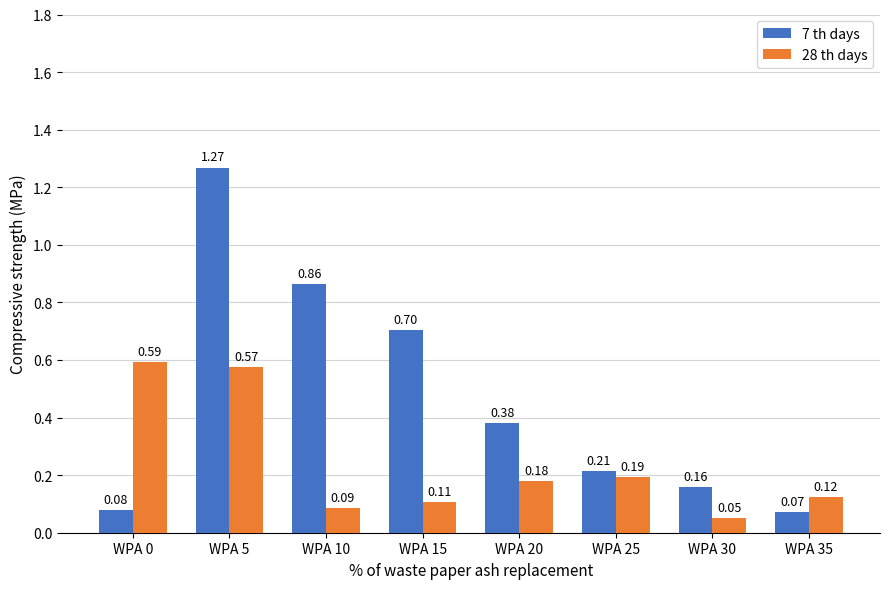

Which series has the largest range (max minus min)?

7 th days